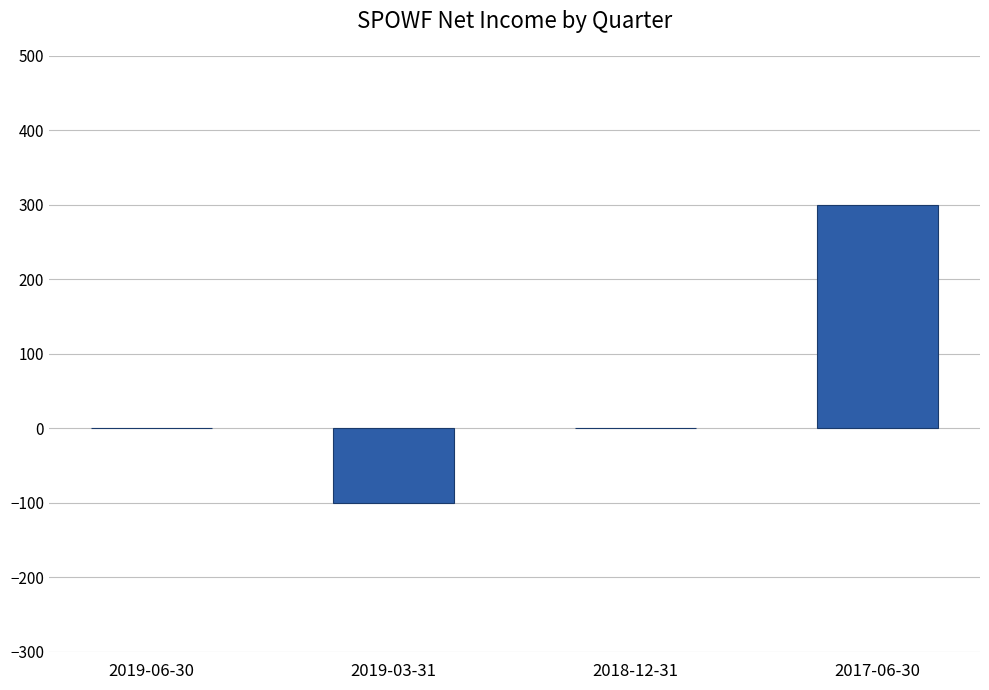

Reading right to left, list all the values displayed in this chart.

300	0	-100	0